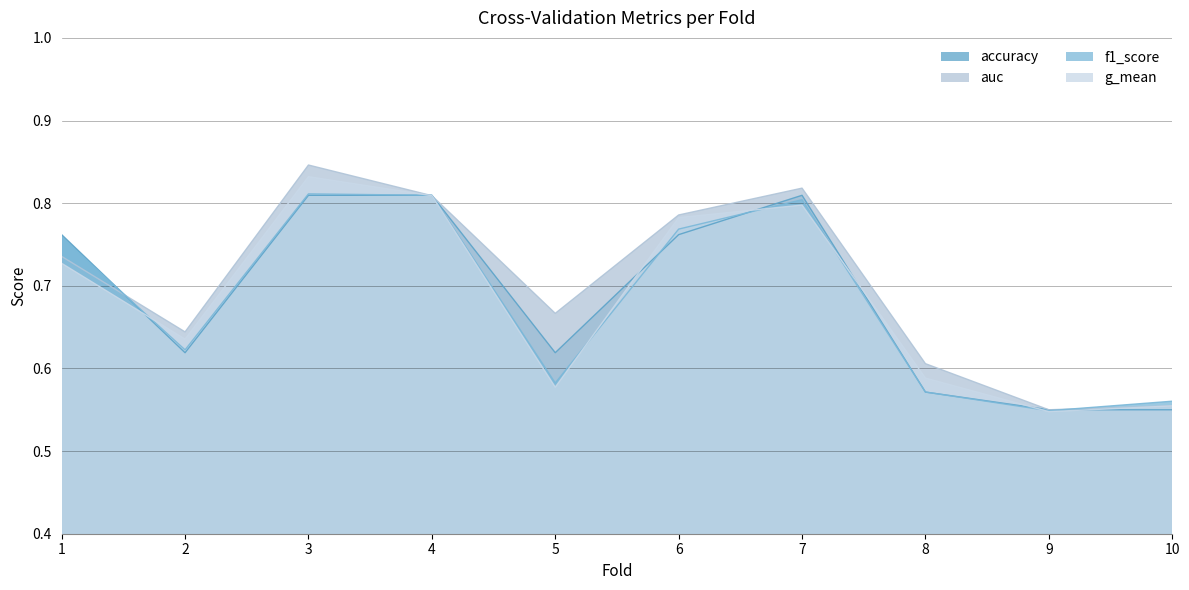

Which series has the largest range (max minus min)?

auc